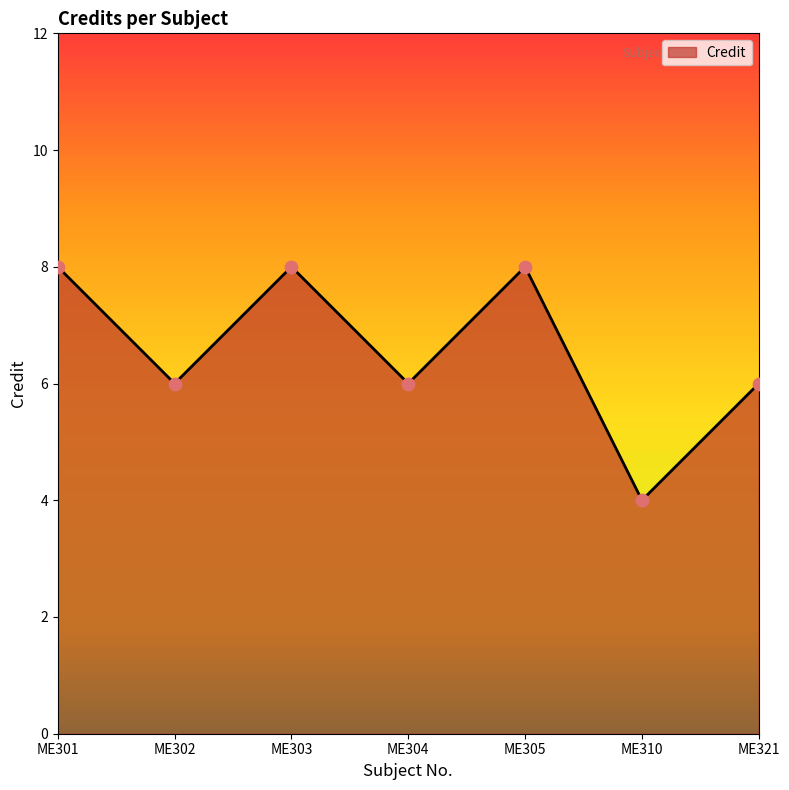

Between ME301 and ME321, which is larger?

ME301